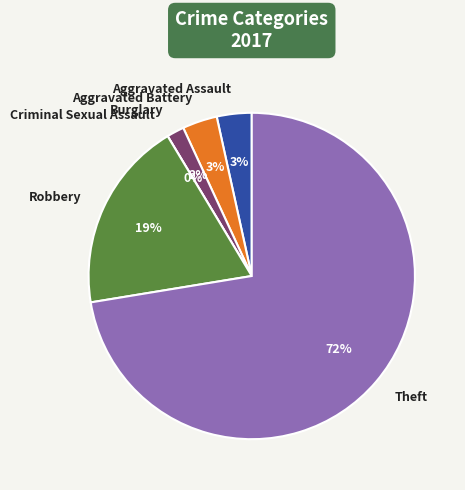

What is the largest slice in the pie chart?

Theft